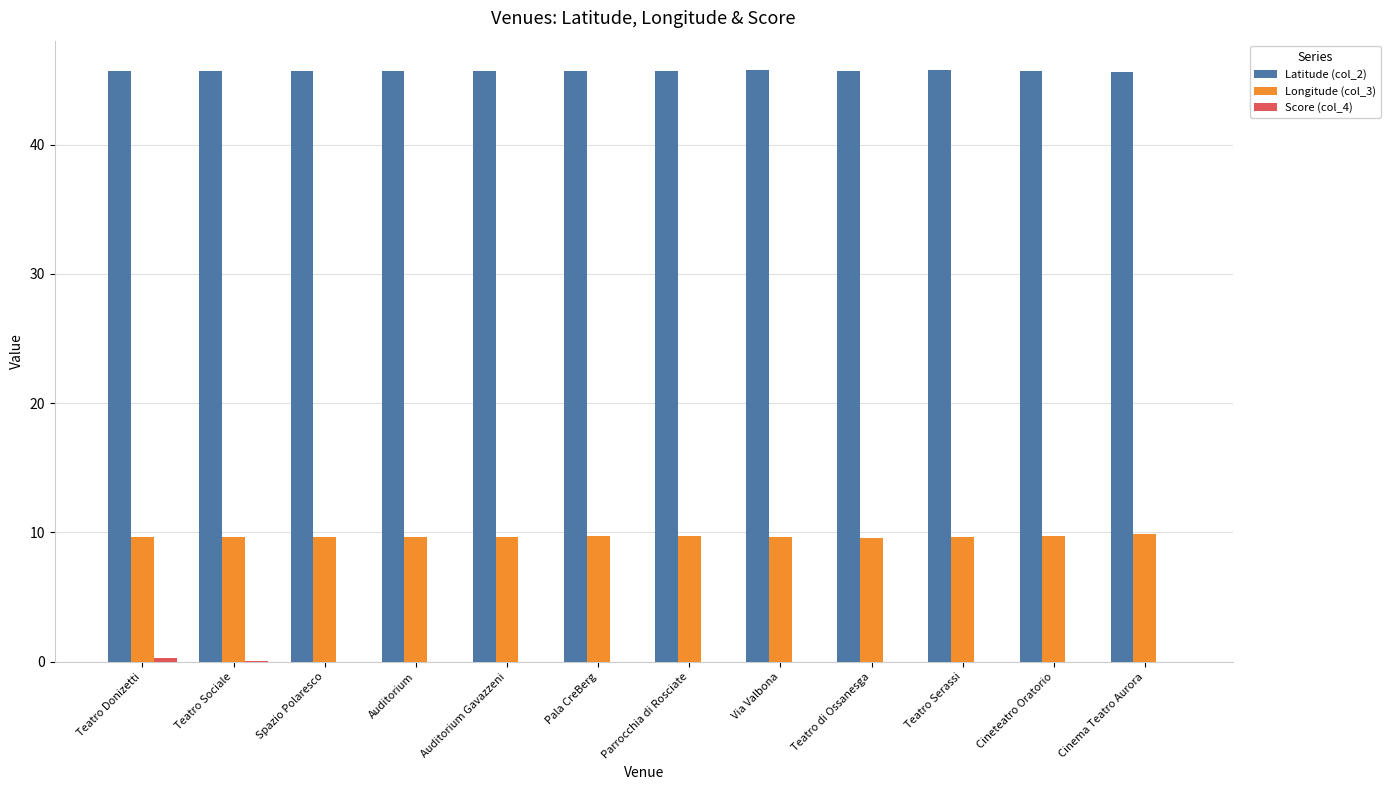

The value of Longitude (col_3) at Parrocchia di Rosciate is 5.6. True or false?

False